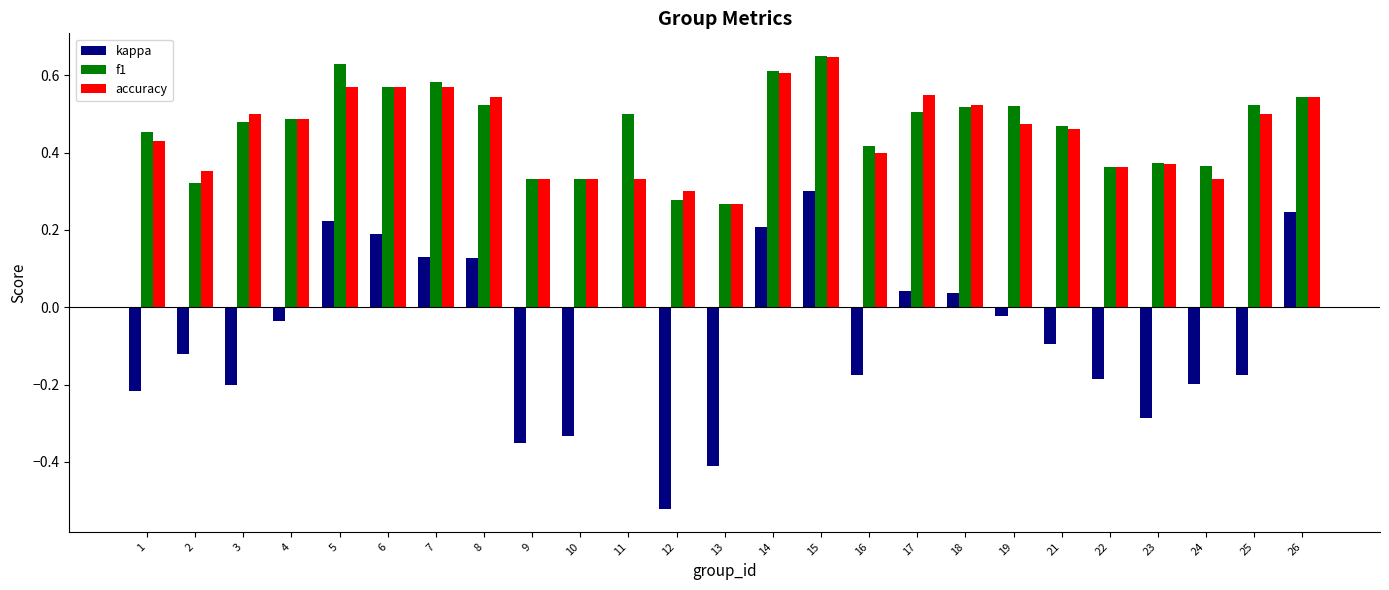

Where is accuracy nearest to the value 0?

13